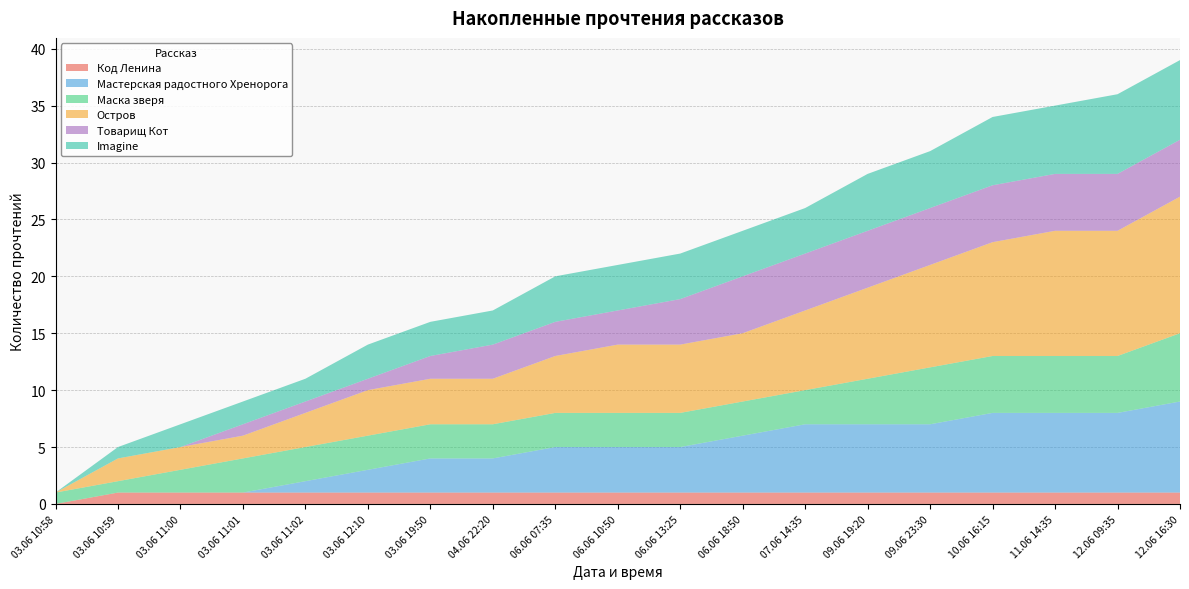

Reading left to right, what are all the values shown in this chart?

Код Ленина: 0	1	1	1	1	1	1	1	1	1	1	1	1	1	1	1	1	1	1
Мастерская радостного Хренорога: 0	0	0	0	1	2	3	3	4	4	4	5	6	6	6	7	7	7	8
Маска зверя: 1	1	2	3	3	3	3	3	3	3	3	3	3	4	5	5	5	5	6
Остров: 0	2	2	2	3	4	4	4	5	6	6	6	7	8	9	10	11	11	12
Товарищ Кот: 0	0	0	1	1	1	2	3	3	3	4	5	5	5	5	5	5	5	5
Imagine: 0	1	2	2	2	3	3	3	4	4	4	4	4	5	5	6	6	7	7